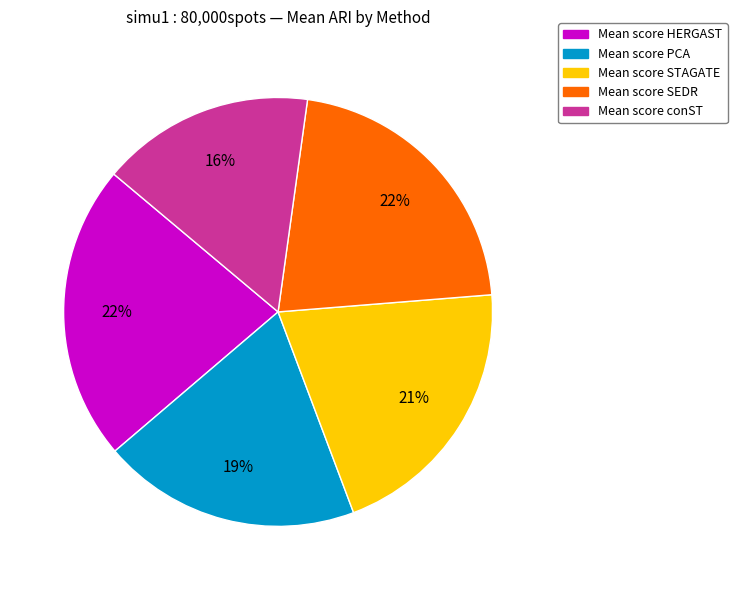

Count the number of slices in the pie.

5